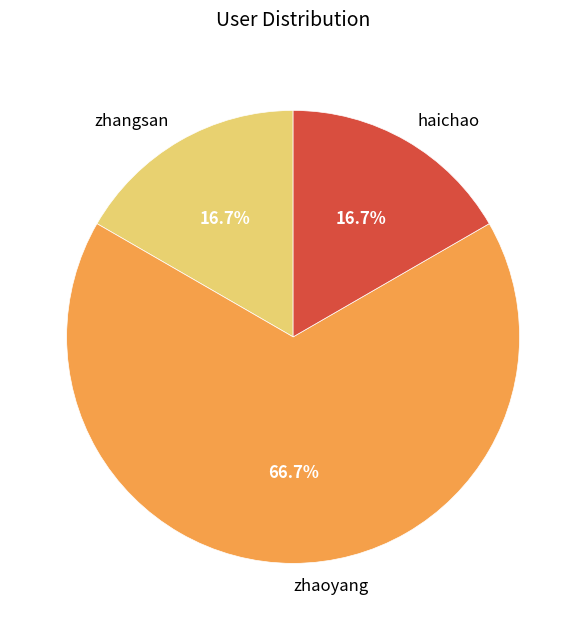

To the nearest percent, what is the difference between the largest and smallest slice percentages?

50%